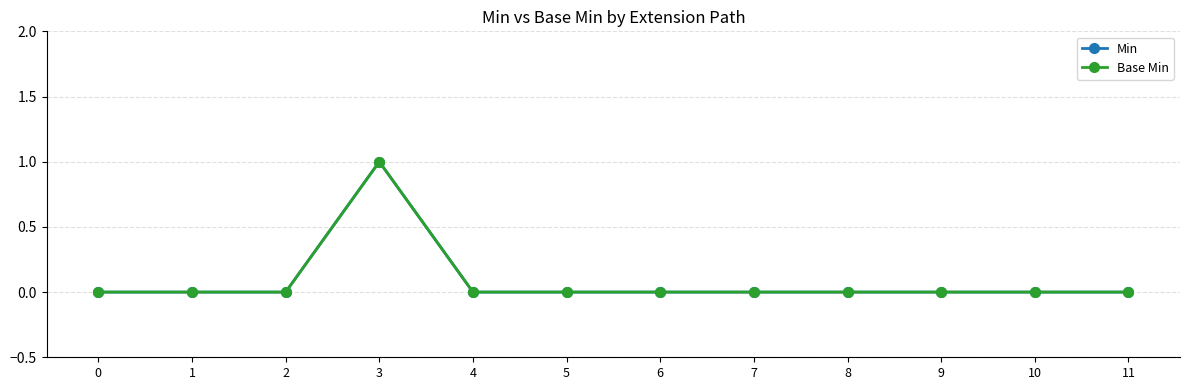

The Base Min series shows -1 at 10. True or false?

False